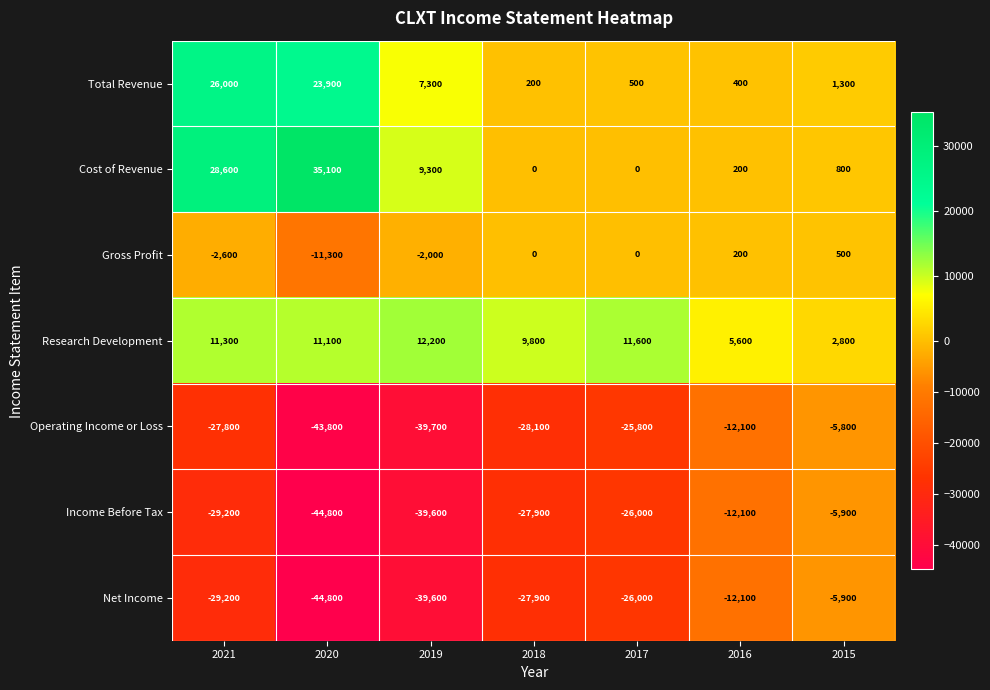

The value of Cost of Revenue at 2016 is 200. True or false?

True